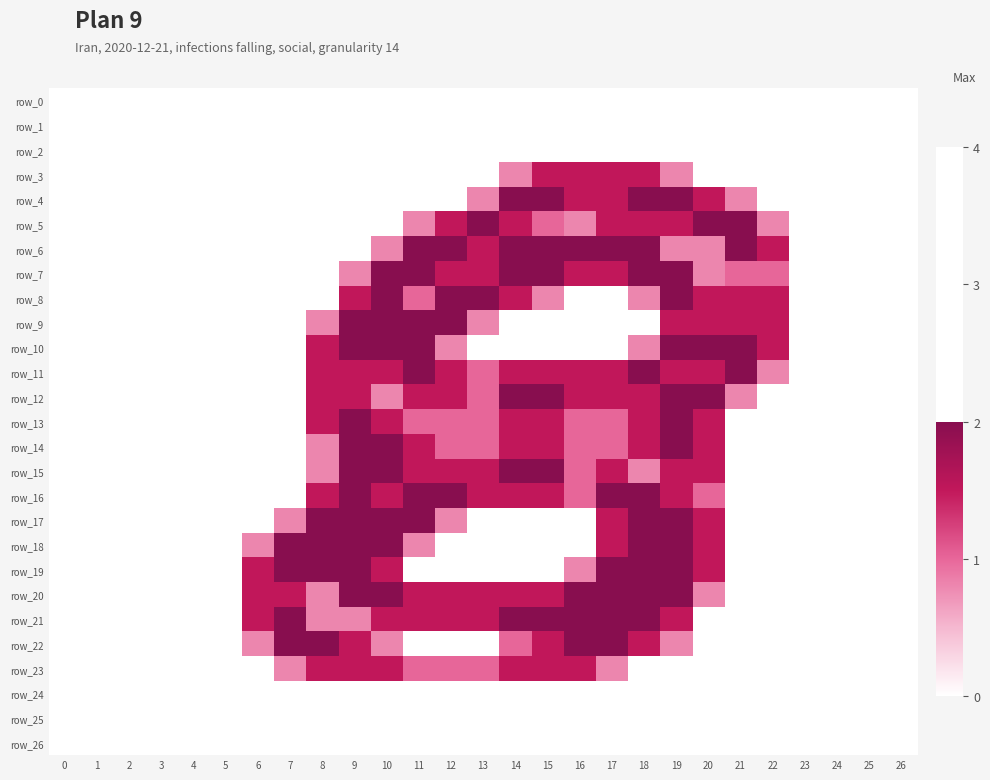

Which series has the largest total across all categories?

row_20